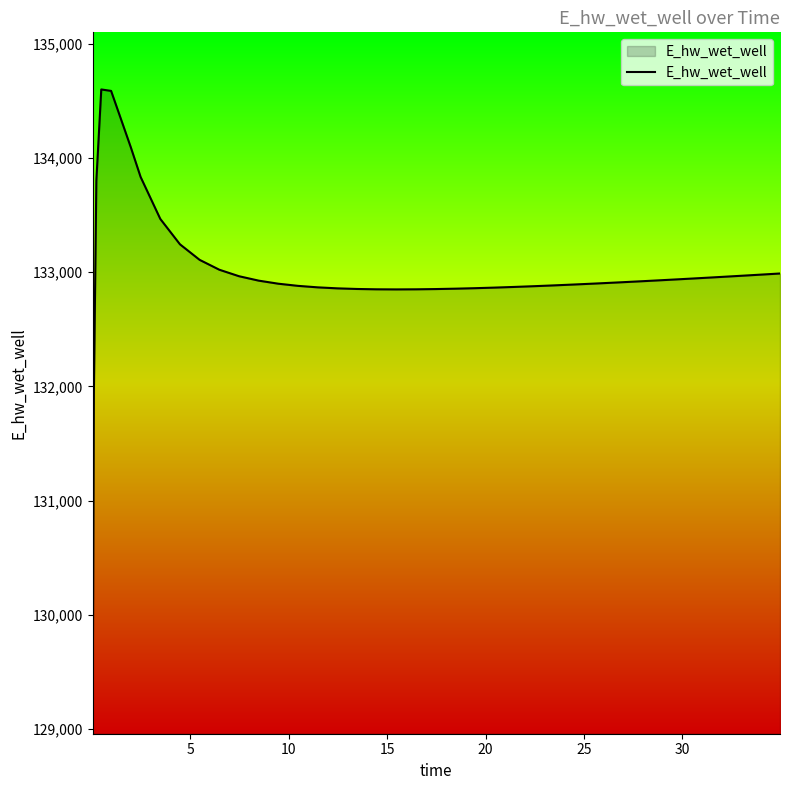

What is the greatest value displayed?

134600.2